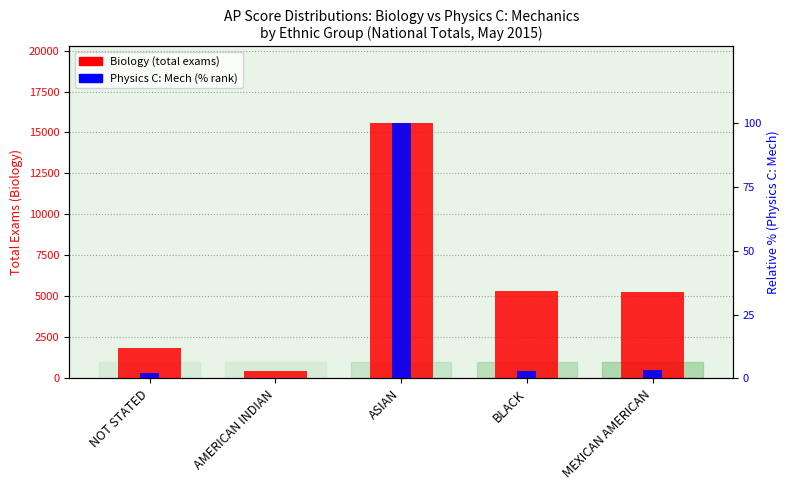

What is the average value of the PHYSICS C: MECHANICS series?

21.7